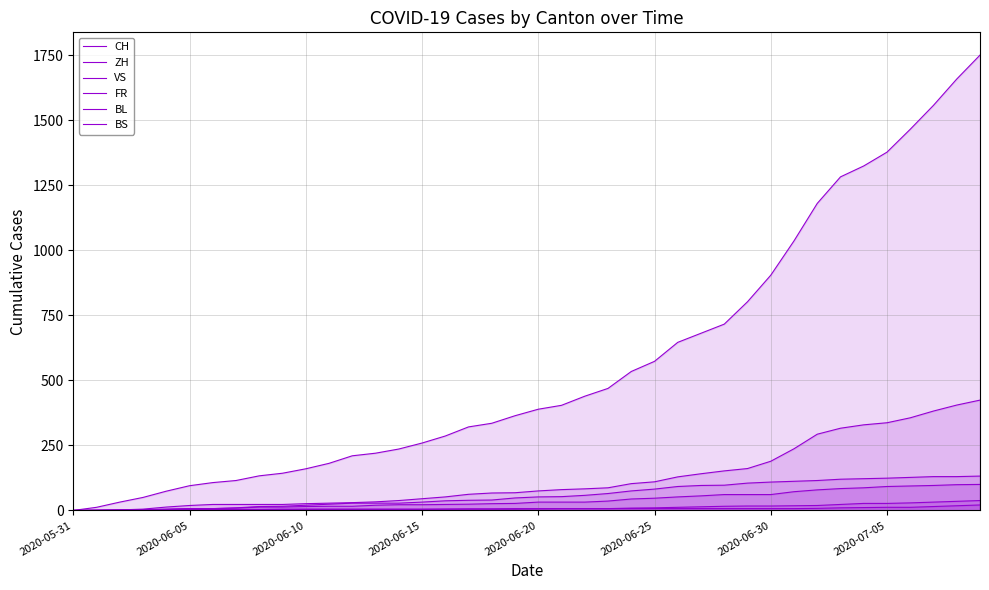

What is the difference between the second highest and minimum values in the VS series?

130